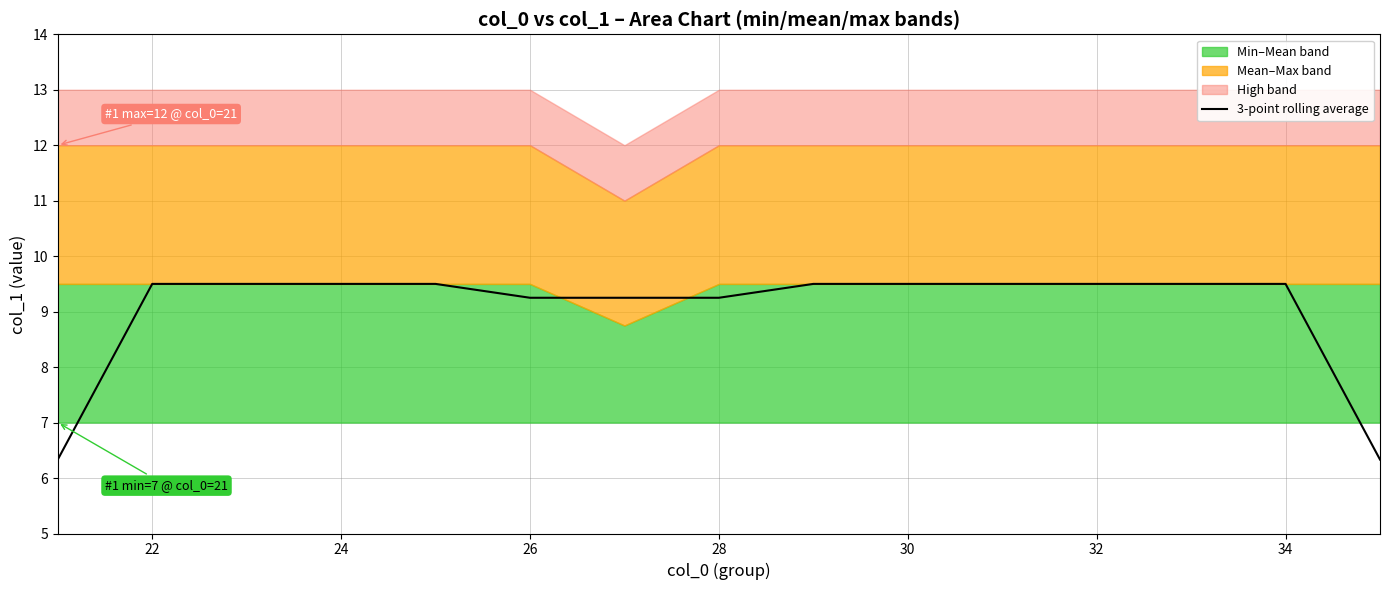

Reading left to right, transcribe all the data shown in this chart.

6.3	9.5	9.5	9.5	9.5	9.2	9.2	9.2	9.5	9.5	9.5	9.5	9.5	9.5	6.3